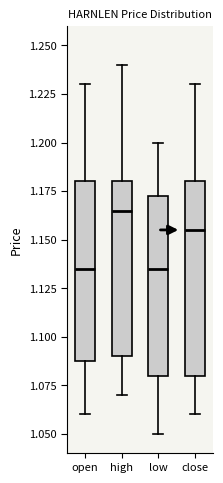

Where does the upper whisker of the box for low end on the y-axis? The values are not printed on the chart, so give them approximately, as read against the axis.

1.200